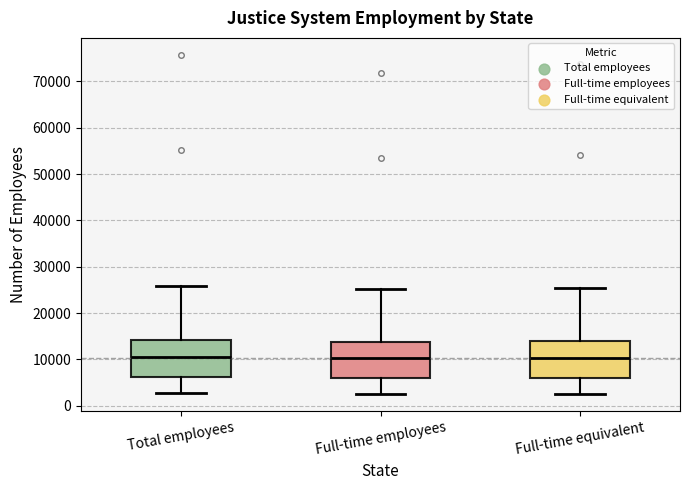

Where does the upper whisker of the box for Total employees end on the y-axis? The values are not printed on the chart, so give them approximately, as read against the axis.

26000